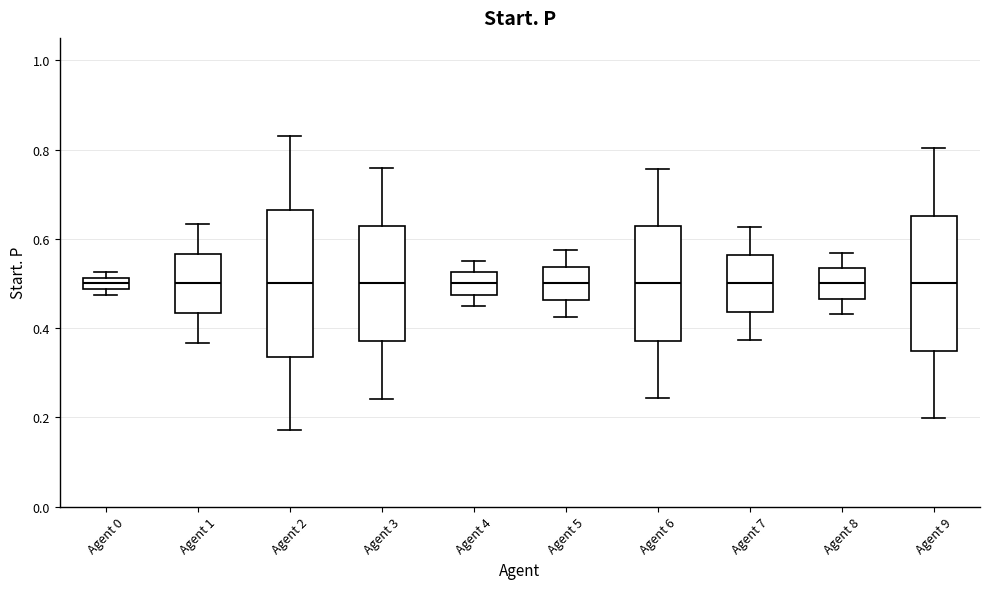

Where is the upper edge of the box for Agent 1 on the y-axis? The values are not printed on the chart, so give them approximately, as read against the axis.

0.56